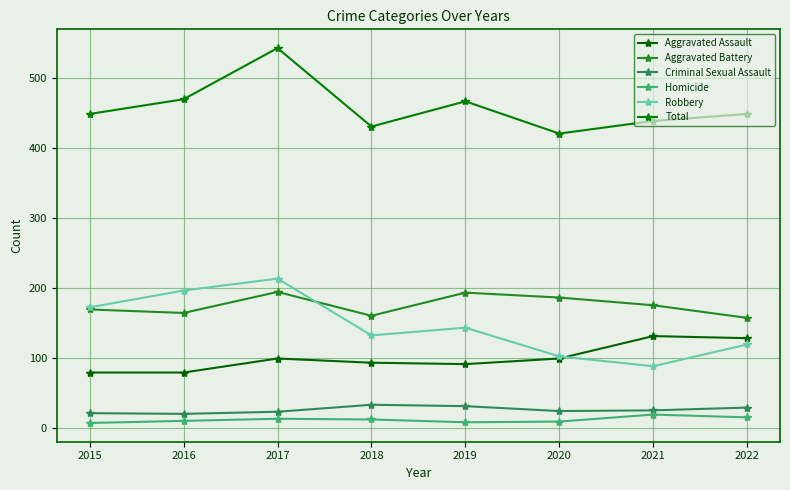

True or false: Homicide has a value of 13 at 2020.

False